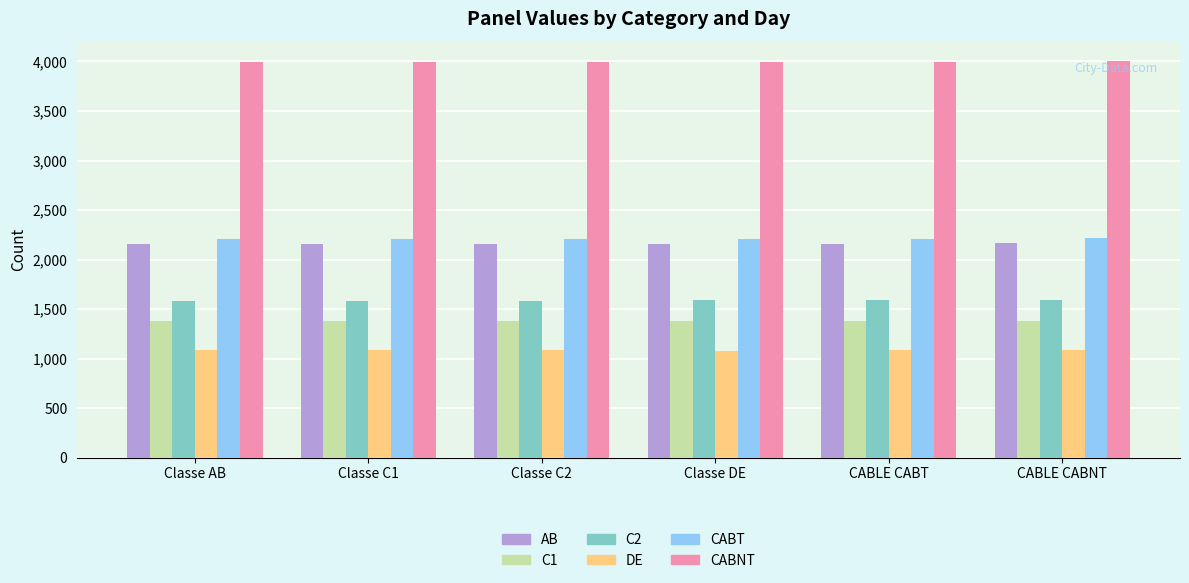

What is the spread (max minus min) of values at Classe DE?

2910